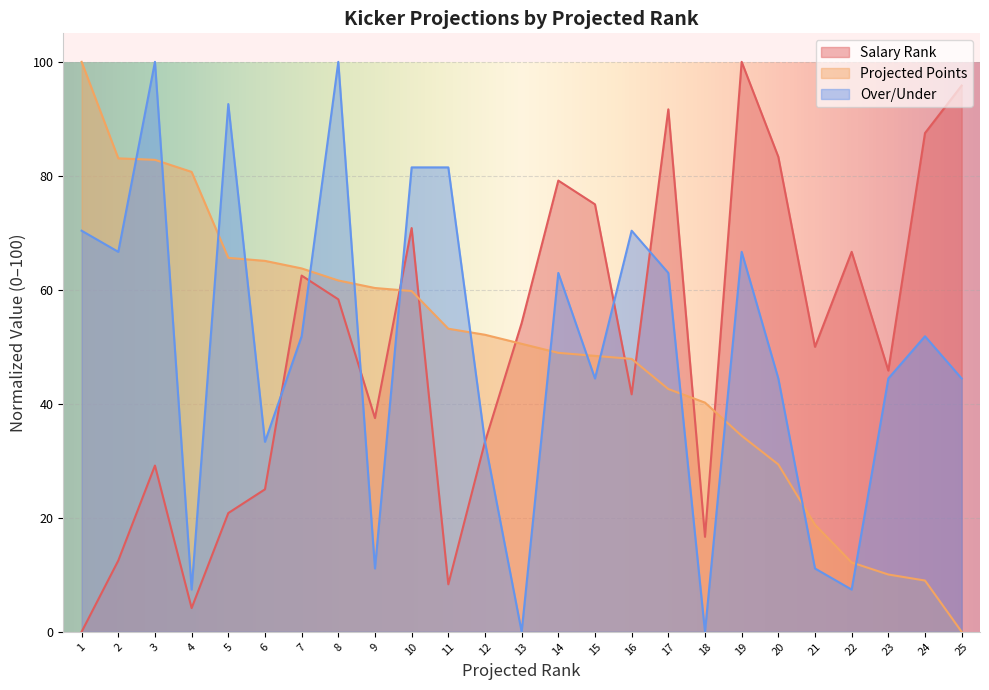

What is the sum of all Projected Points values?

1220.4